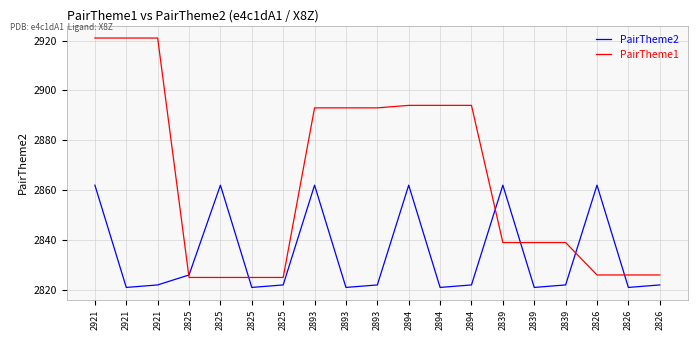

Which series has the largest total across all categories?

PairTheme1